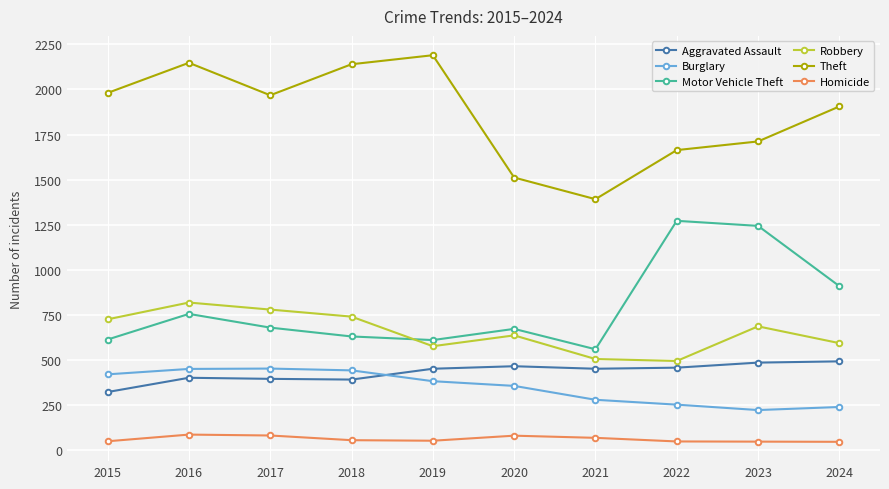

True or false: Theft and Homicide cross at least once.

False